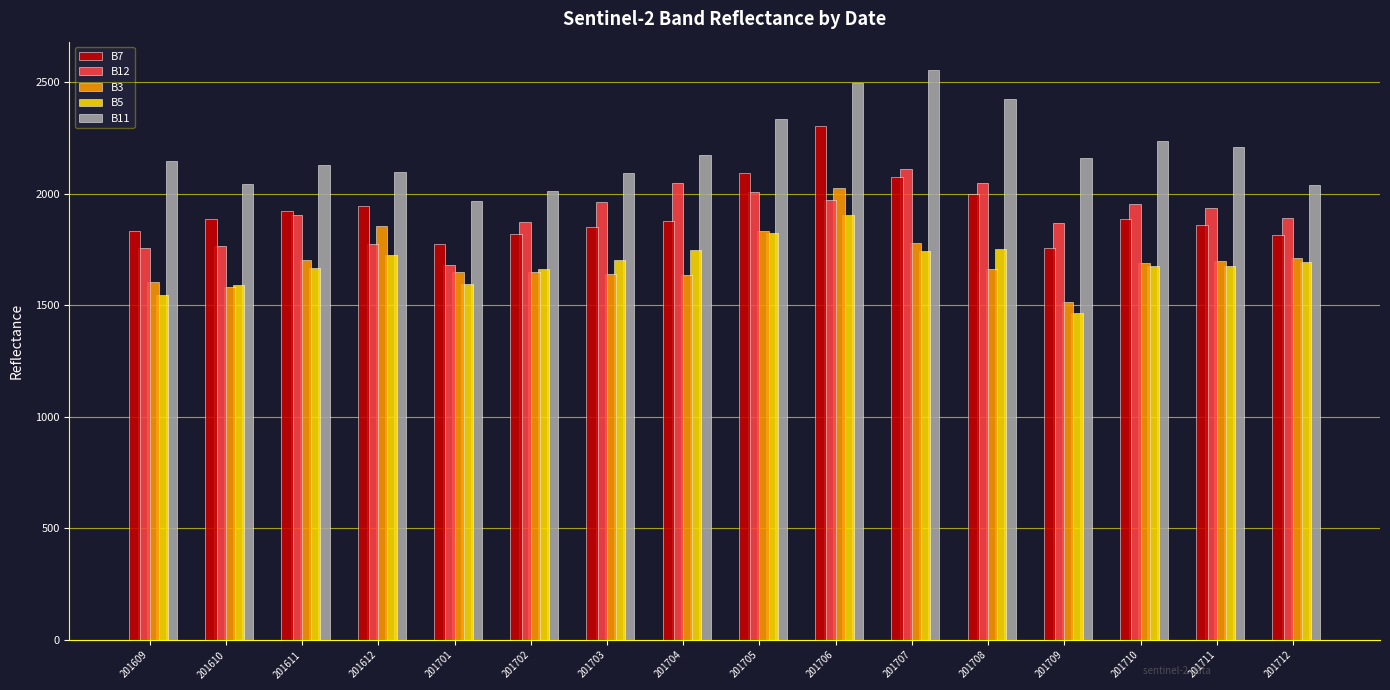

What is the highest value of the B11 series?

2554